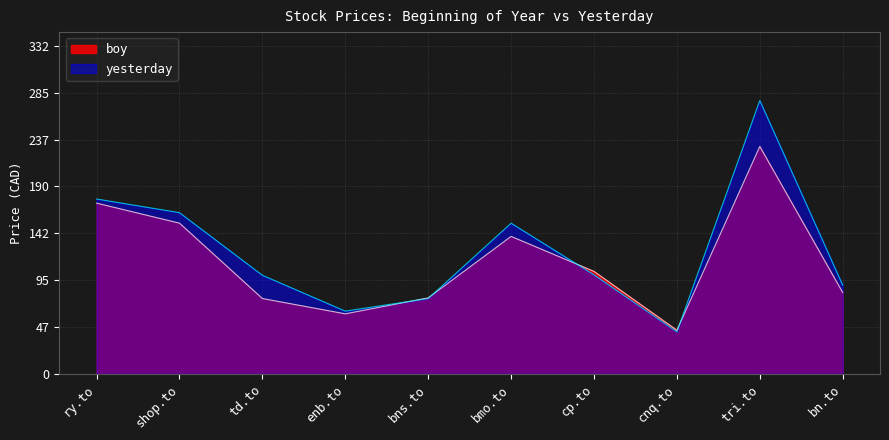

What is the value of the boy point at the 5th from the left?

77.2